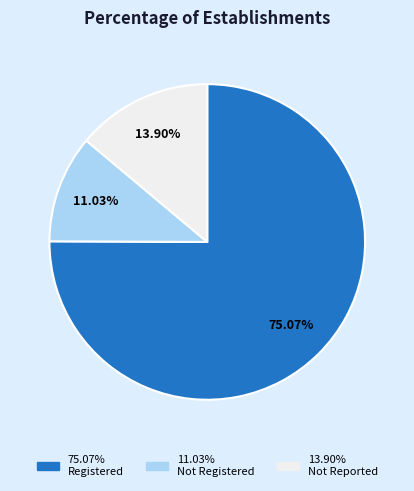

How many slices are in this pie chart?

3